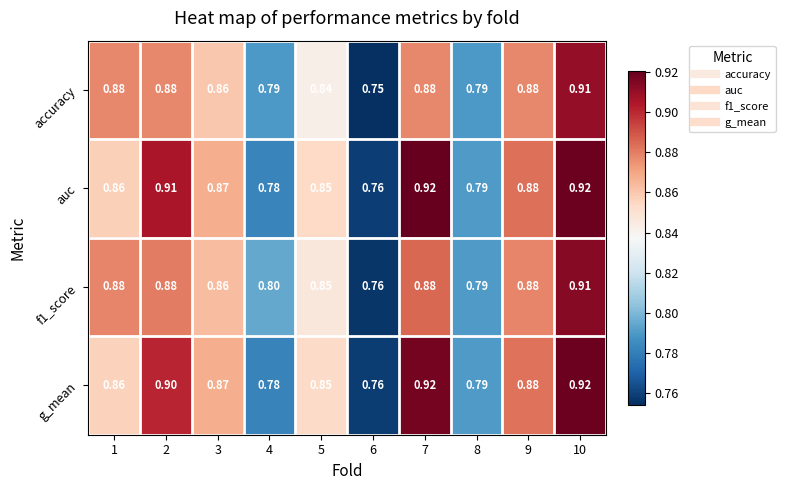

Between 6 and 8, which series saw the biggest shift?

accuracy